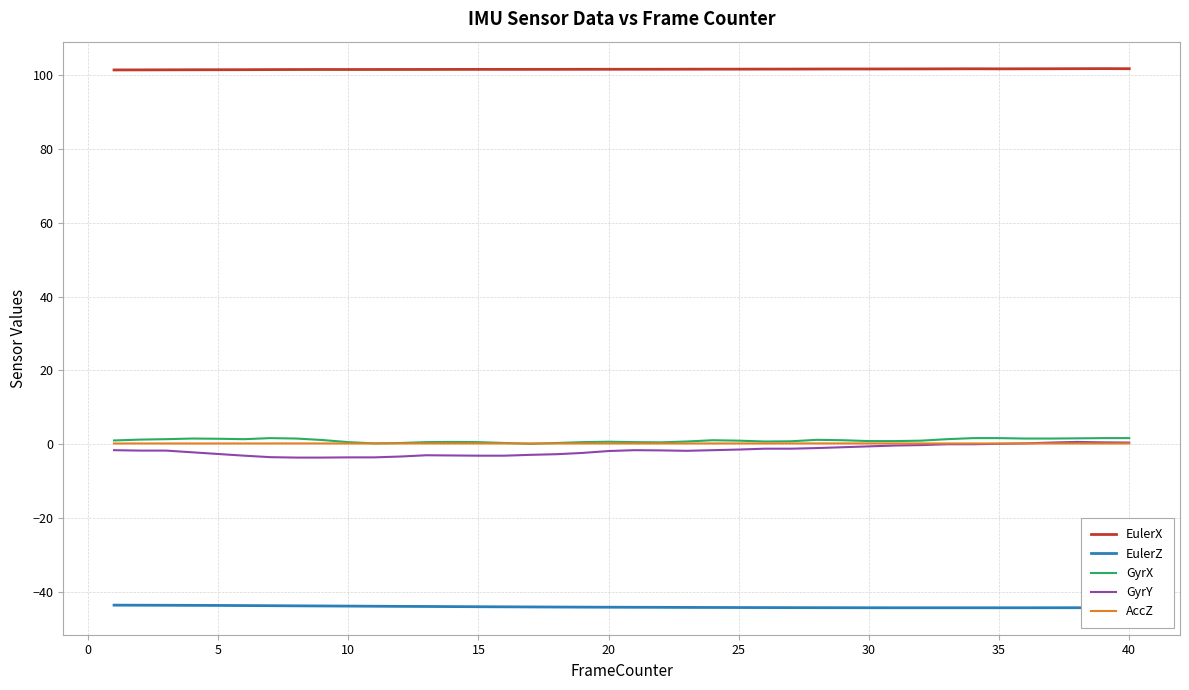

True or false: EulerX and EulerZ intersect in this chart.

False